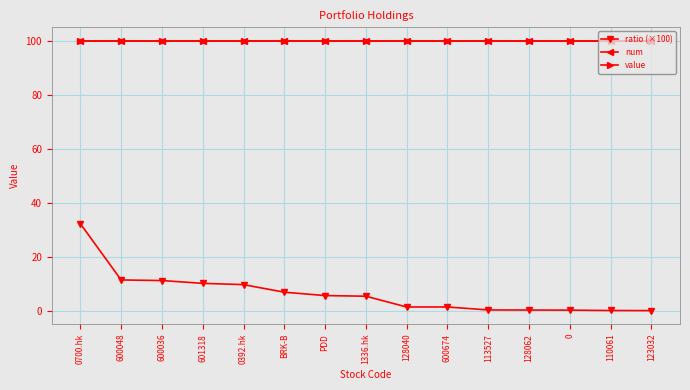

Is it true that value equals 46.9 at 128040?

False